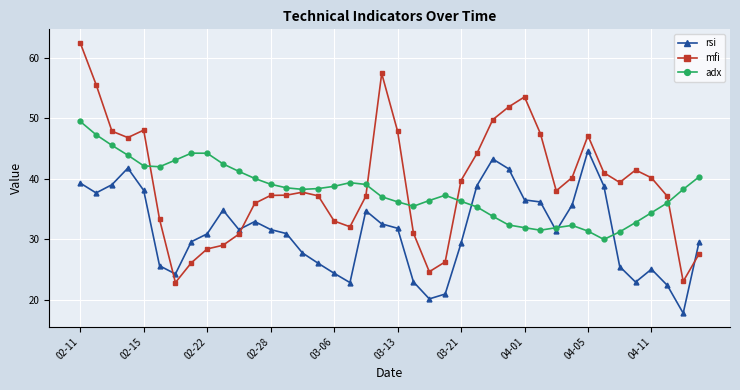

Which series ends up on top after the final intersection of mfi and adx?

adx